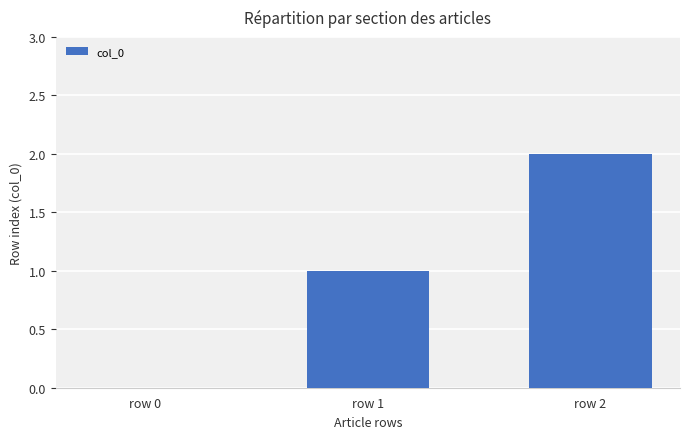

Between row 0 and row 2, which is larger?

row 2